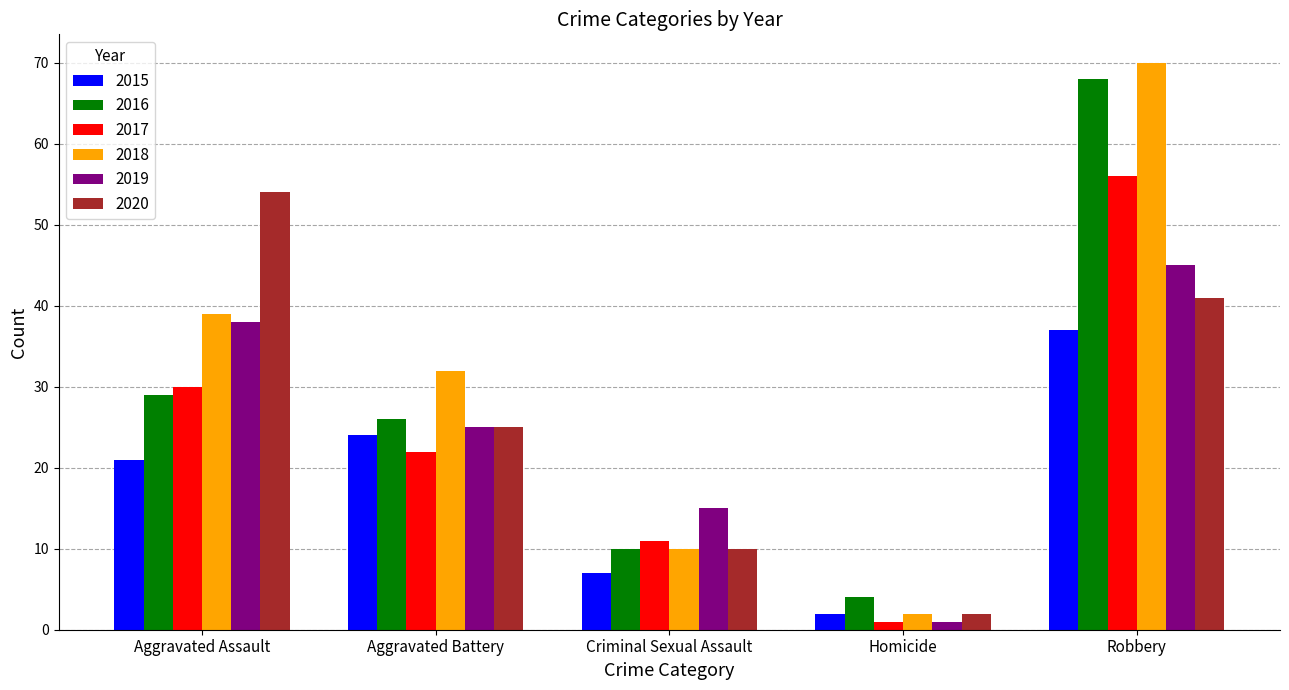

Rank the series by their maximum value, from lowest to highest.

2015, 2019, 2020, 2017, 2016, 2018